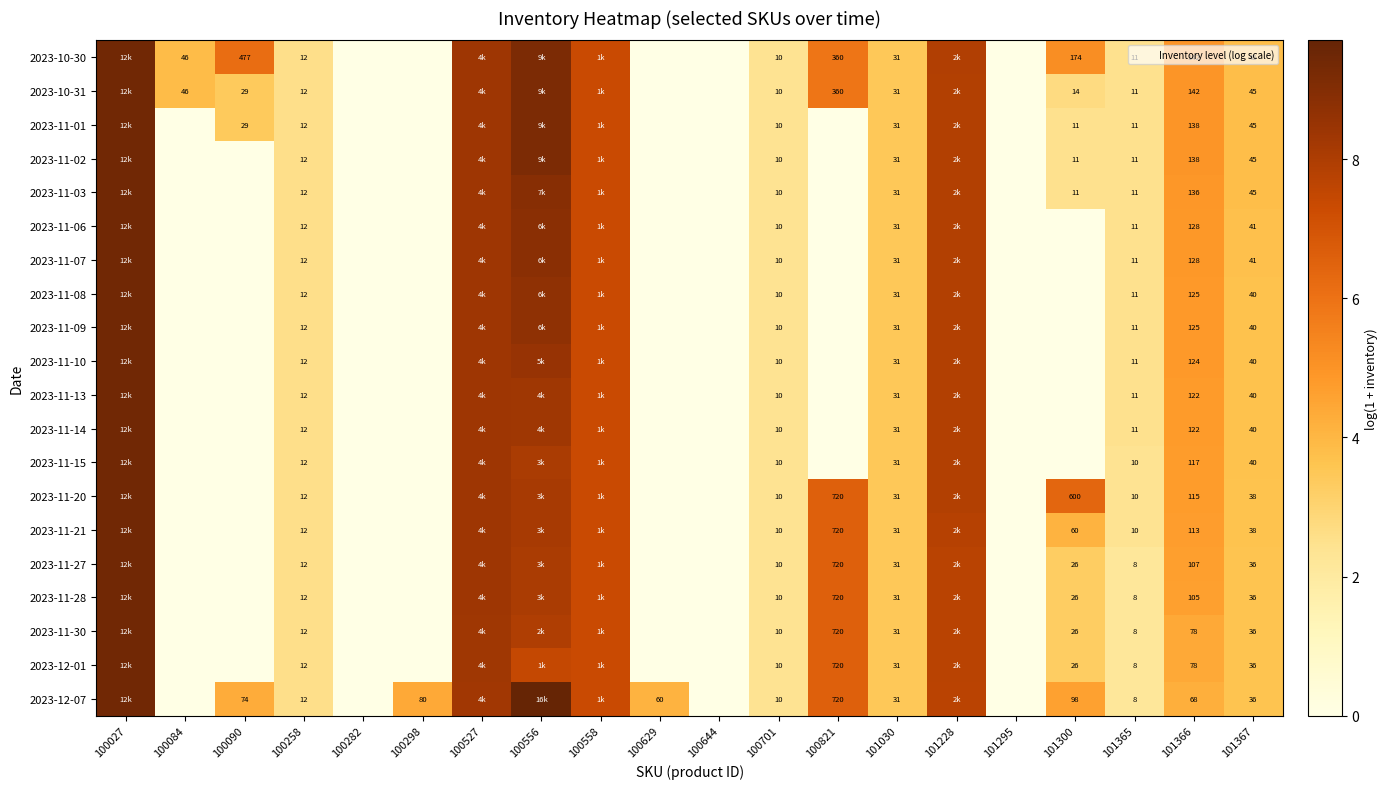

At which label is 2023-11-28 closest to 4?

101367